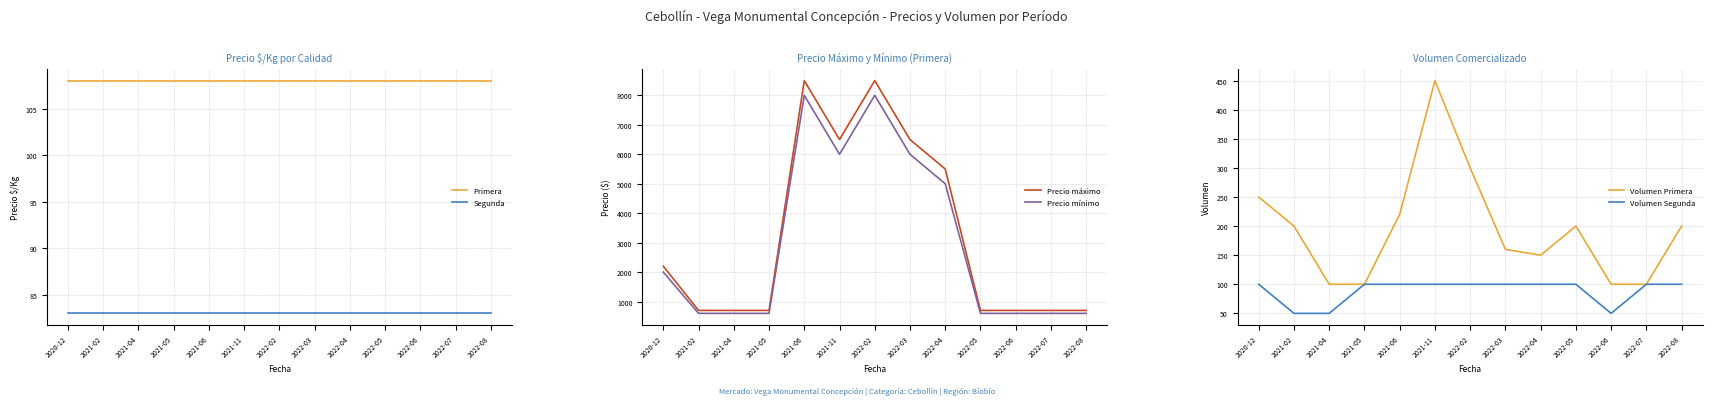

Reading left to right, extract all data points from this chart.

Primera: 108	108	108	108	108	108	108	108	108	108	108	108	108
Segunda: 83	83	83	83	83	83	83	83	83	83	83	83	83
Precio máximo: 2200	700	700	700	8500	6500	8500	6500	5500	700	700	700	700
Precio mínimo: 2000	600	600	600	8000	6000	8000	6000	5000	600	600	600	600
Volumen Primera: 250	200	100	100	220	450	300	160	150	200	100	100	200
Volumen Segunda: 100	50	50	100	100	100	100	100	100	100	50	100	100